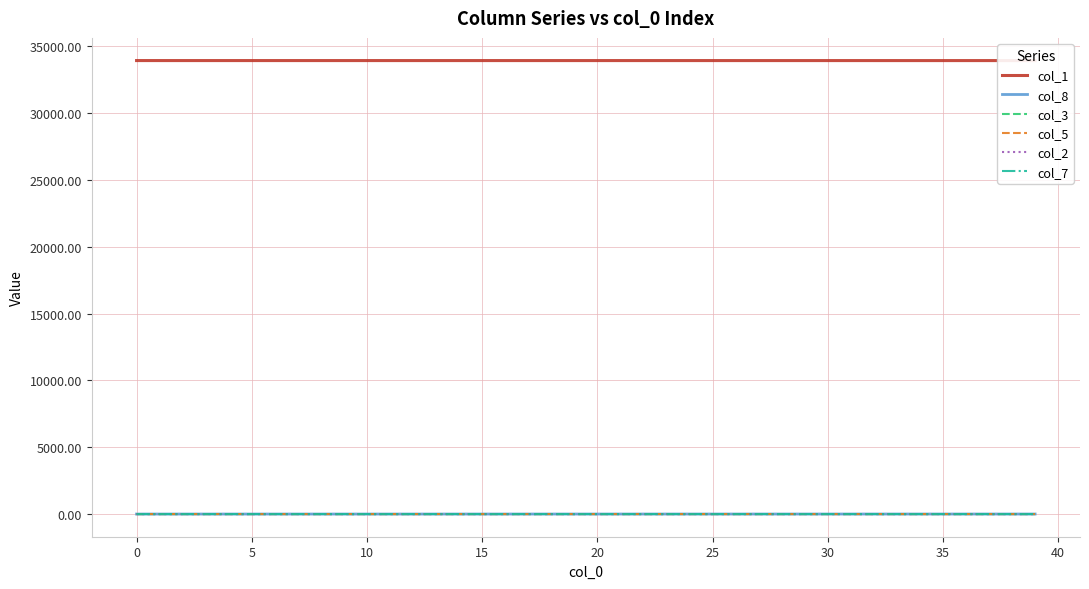

Rank the series by their maximum value, from lowest to highest.

col_7, col_2, col_5, col_3, col_8, col_1